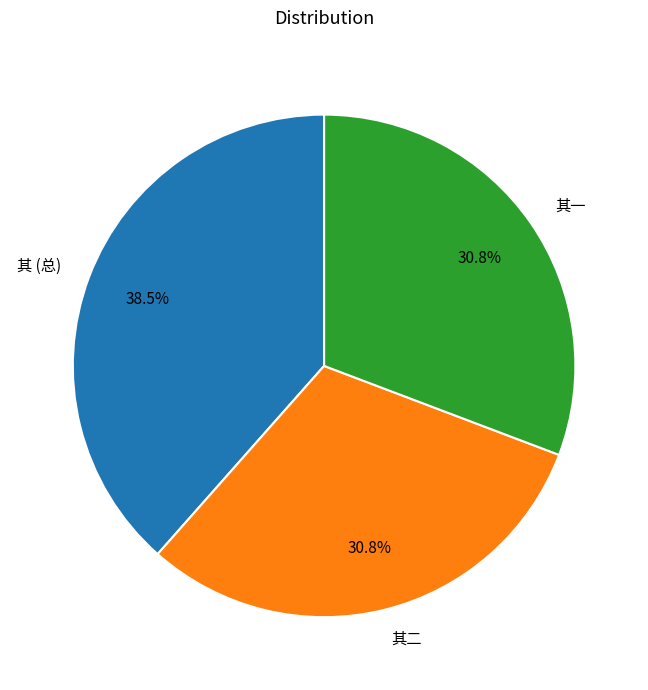

Which category has the biggest portion of the pie?

其 (总)